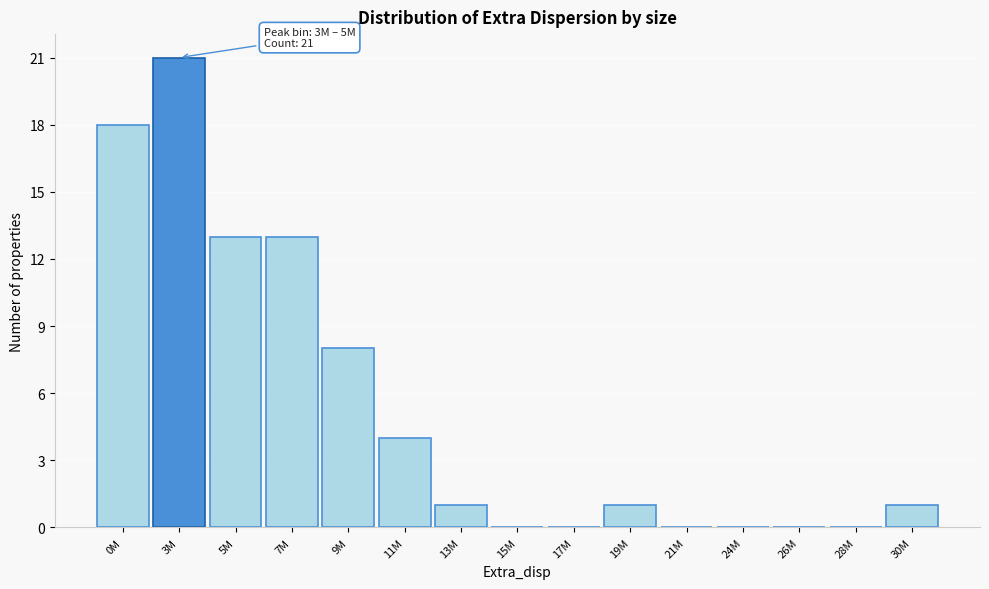

Reading right to left, extract all data points from this chart.

30M=1	28M=0	26M=0	24M=0	21M=0	19M=1	17M=0	15M=0	13M=1	11M=4	9M=8	7M=13	5M=13	3M=21	0M=18